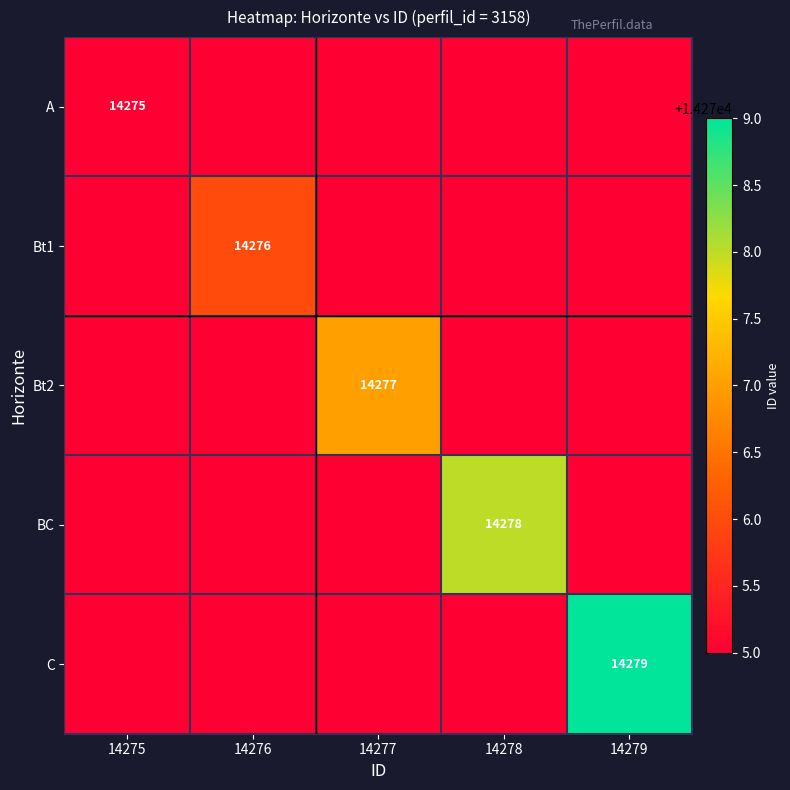

At how many categories does at least one series exceed 14276?

3